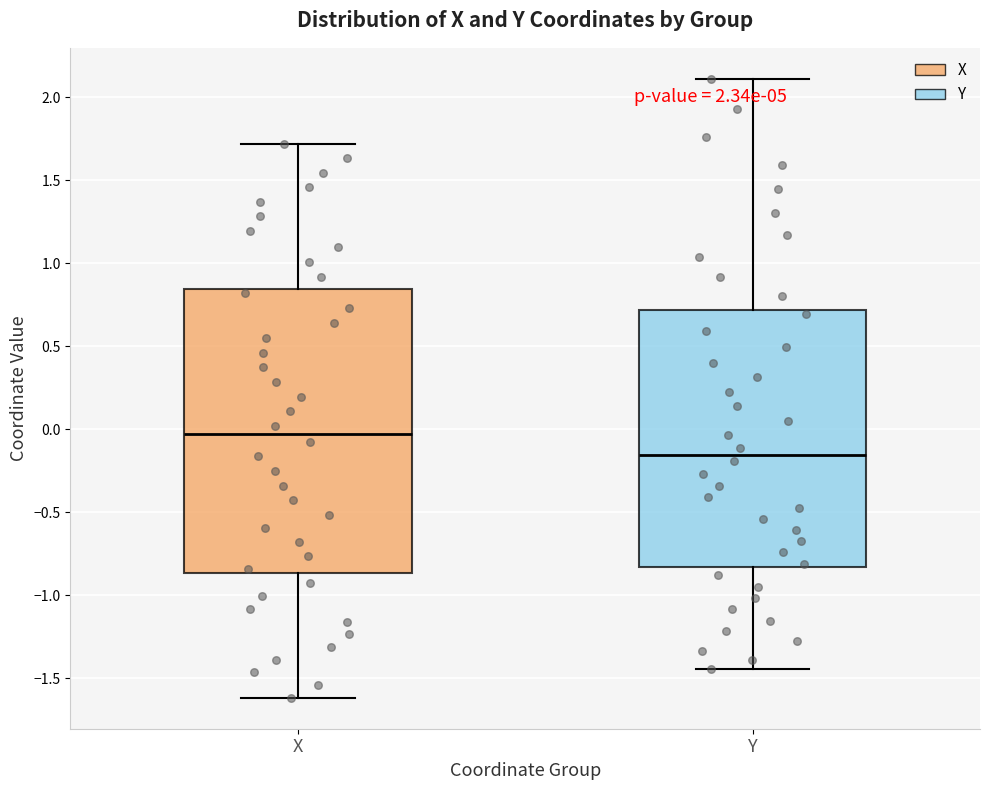

Reading left to right, read every box against the y-axis: the position of its median line, the range the box covers, and the ends of its whiskers. The values are not printed on the chart, so give them approximately, as read against the axis.

X: median -0.05, box -0.85 to 0.85, whiskers -1.60 to 1.70
Y: median -0.15, box -0.85 to 0.70, whiskers -1.45 to 2.10